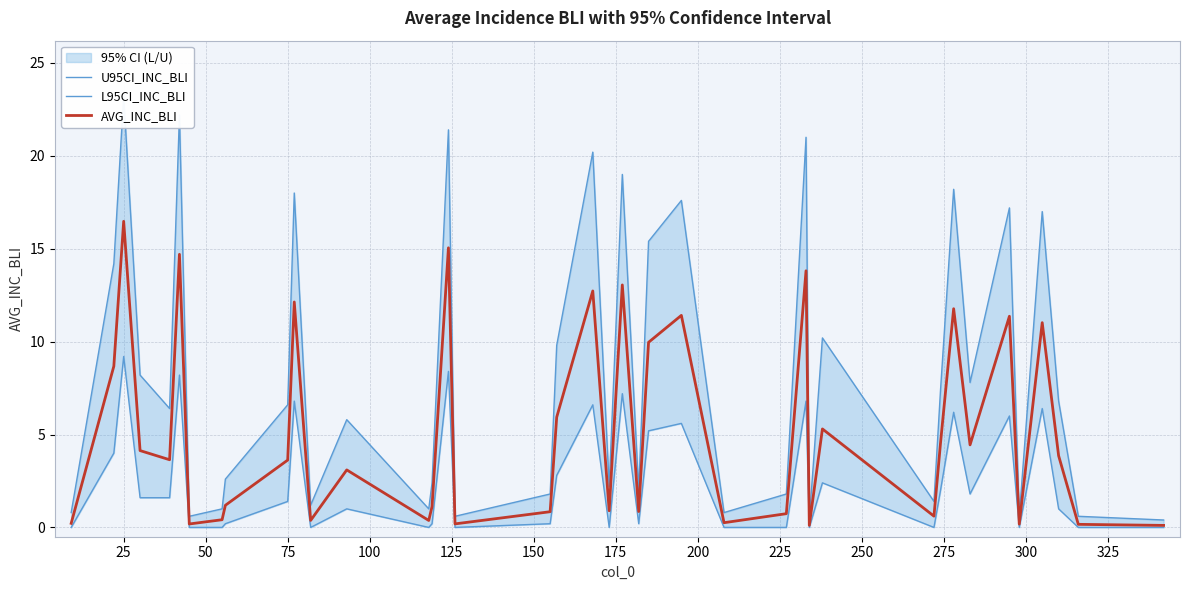

In L95CI_INC_BLI, how many points are higher than both neighbors (excluding endpoints)?

13